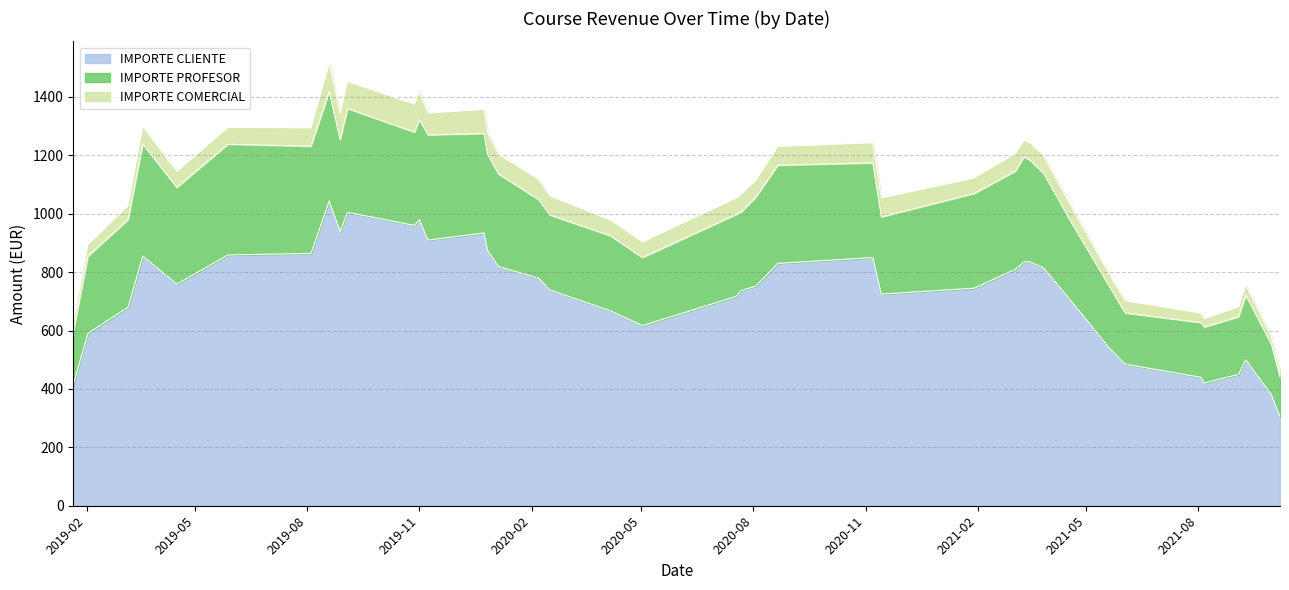

What is the maximum value for IMPORTE CLIENTE?

1044.0